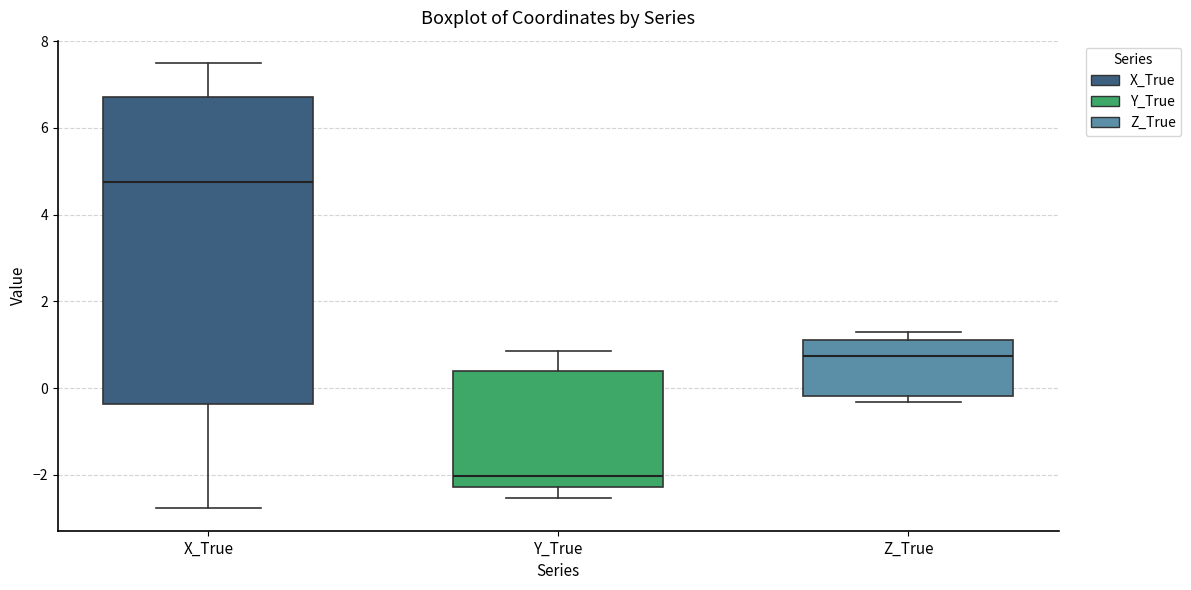

Comparing the boxes themselves (not the whiskers), which one is the tallest?

X_True